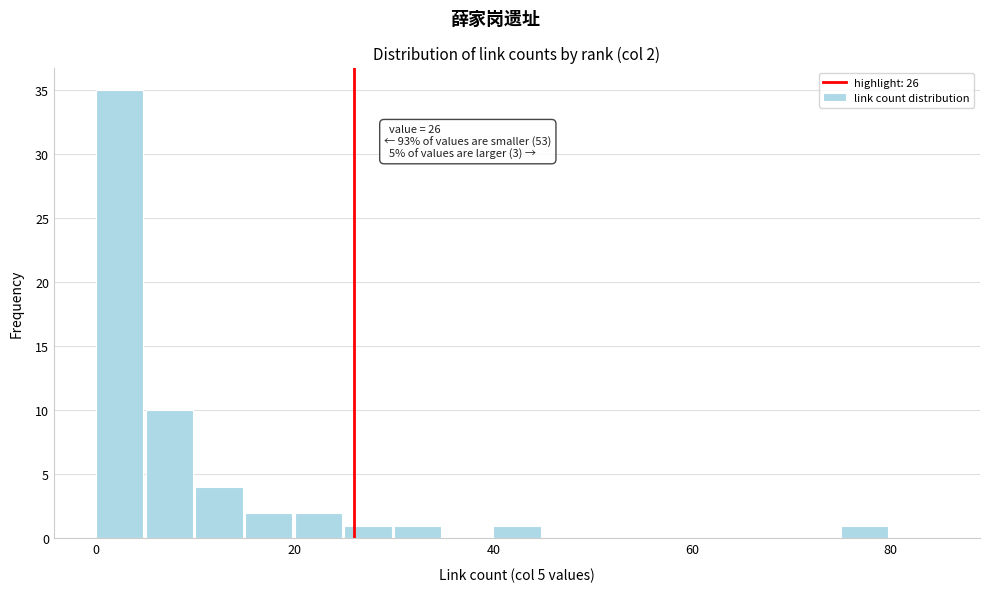

Read against the x-axis, roughly where is the centre of the tallest bar?

2